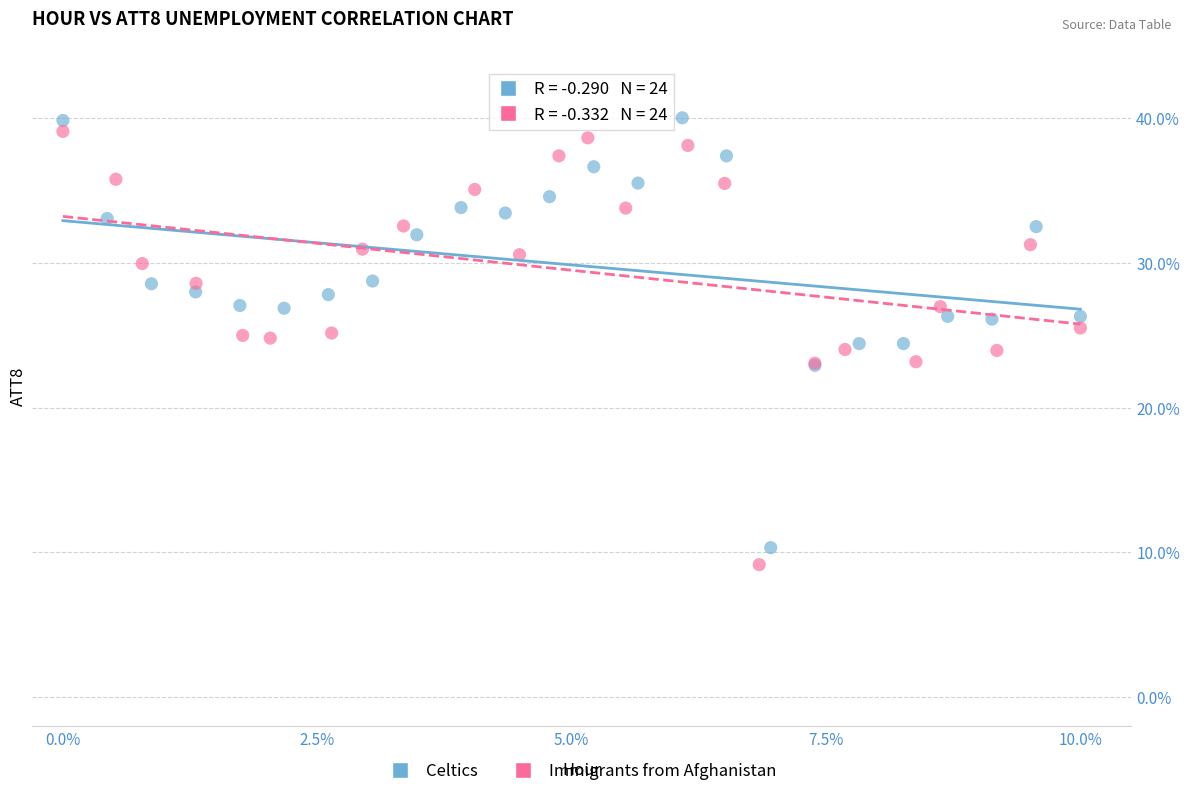

Which series reaches the maximum Y coordinate?

Celtics